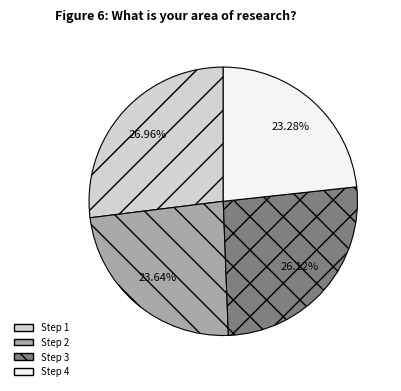

Is there a majority slice in this chart?

No